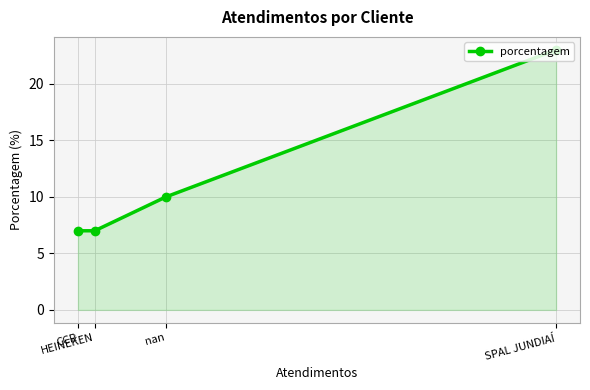

What is the sum of the values at nan and SPAL JUNDIAÍ?

33